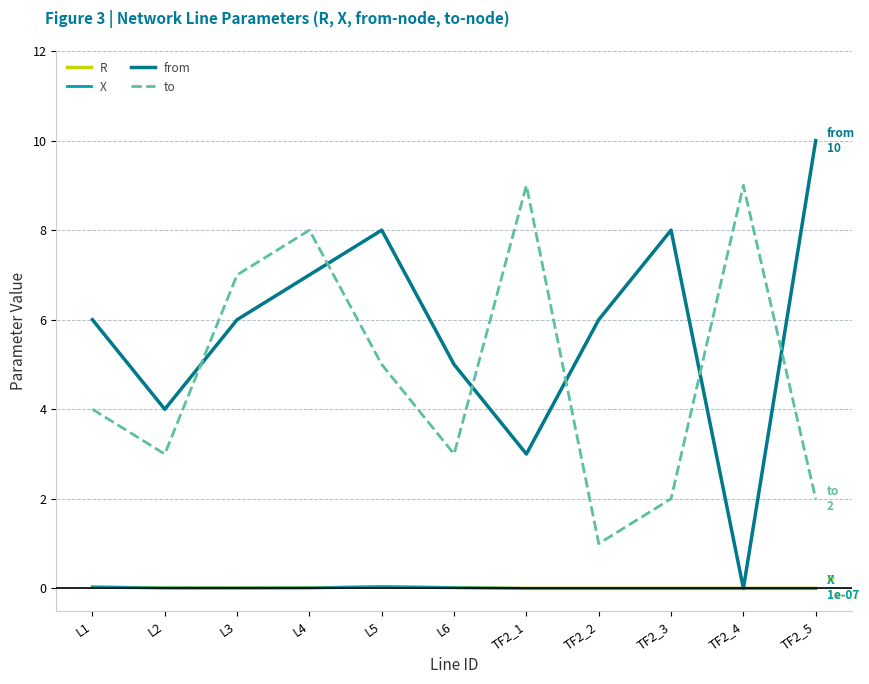

How many lines are shown in the chart?

4